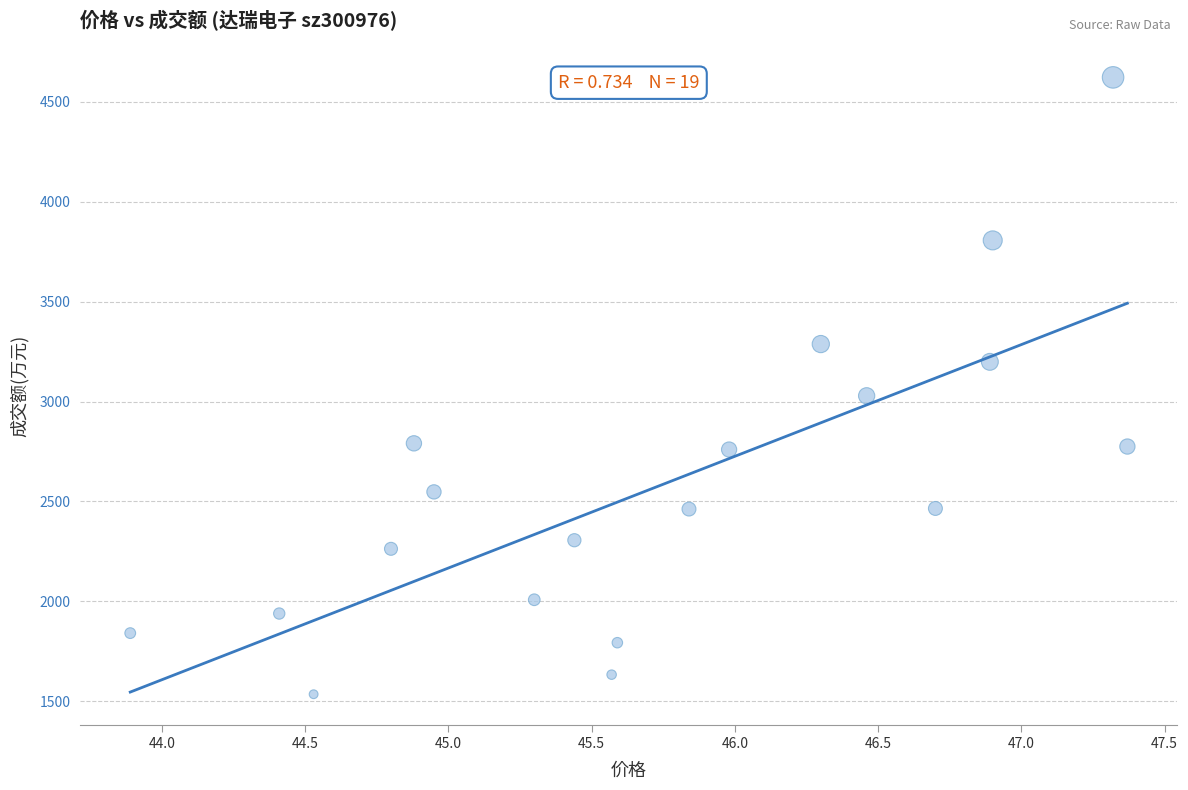

What Y value in the scatter plot is closest to 3079?

3029